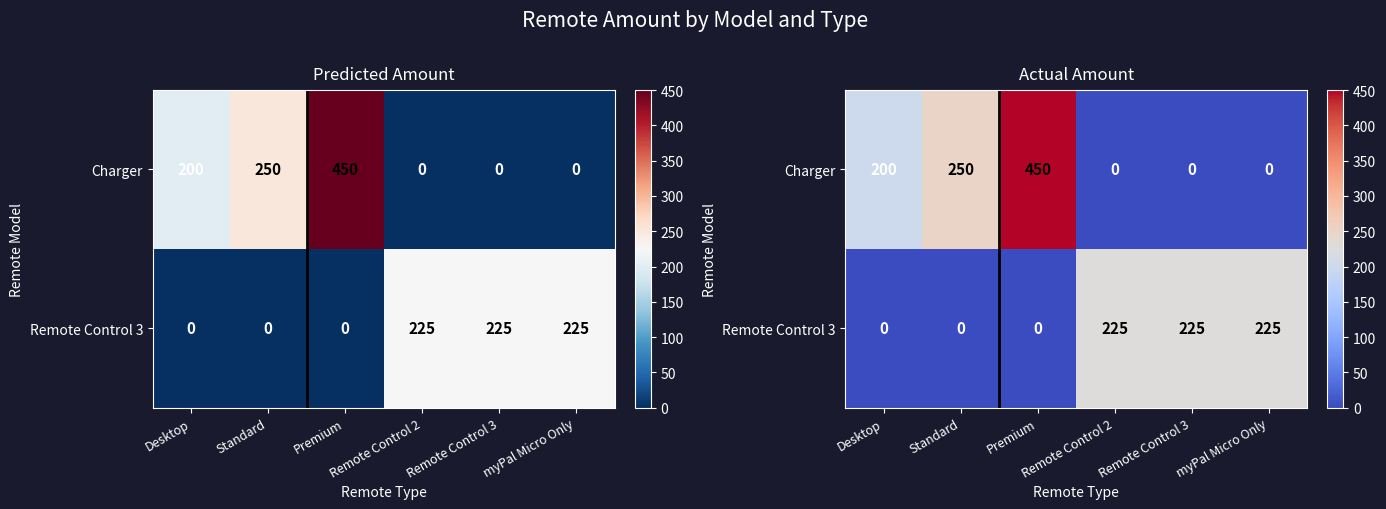

True or false: Remote Control 3 has a value of 0 at Standard.

True